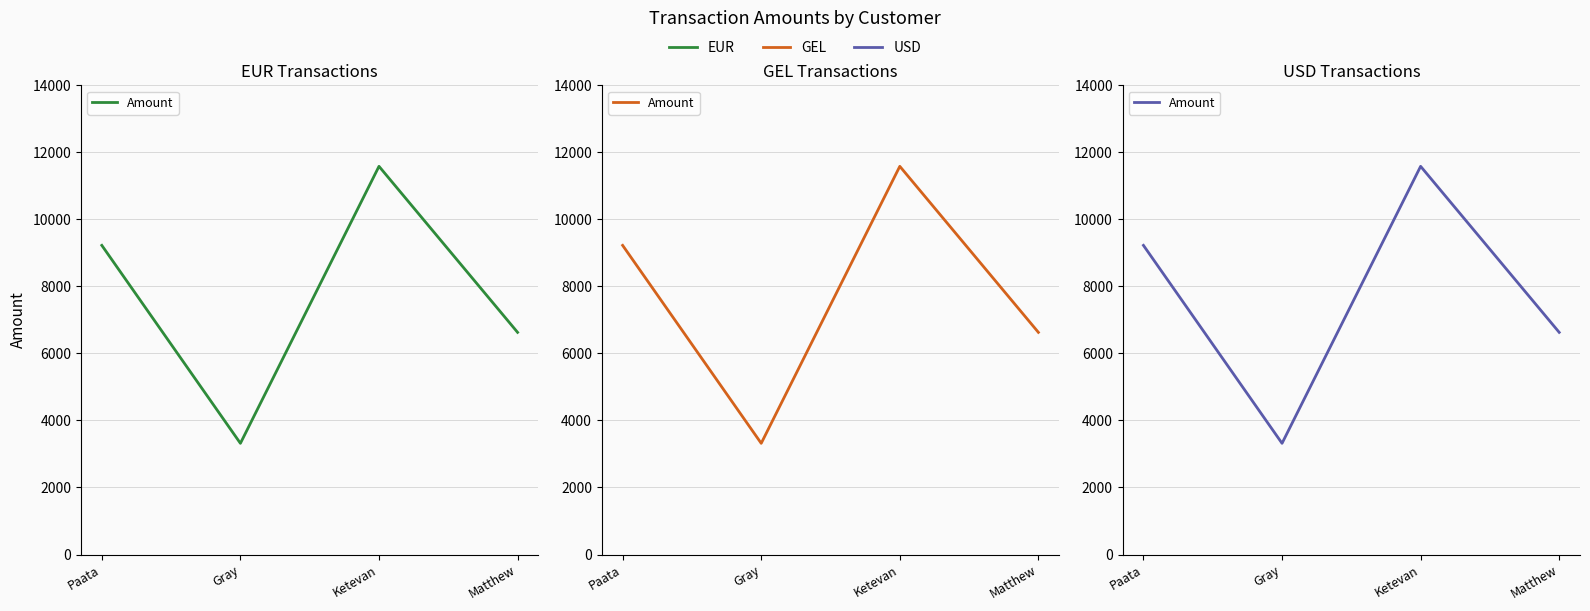

Read the value at Paata.

9224.8